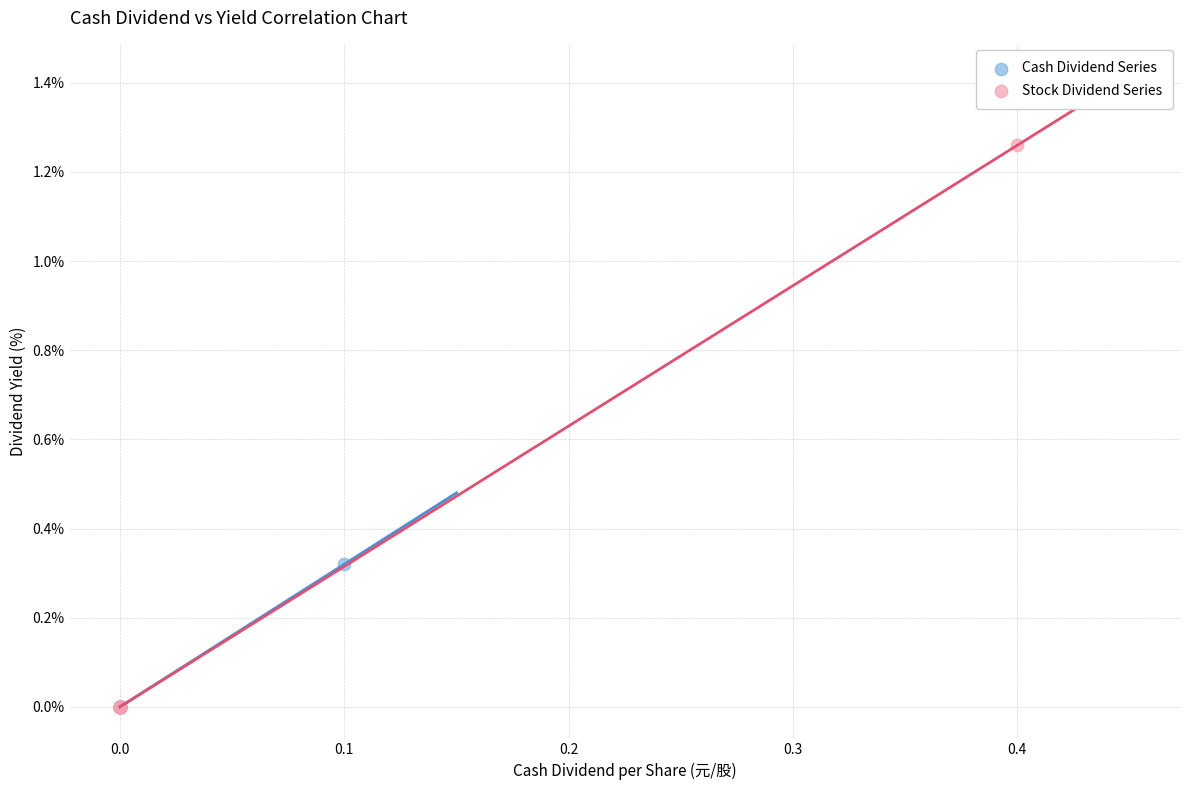

What are all the series names shown in the legend?

Cash Dividend Series, Stock Dividend Series